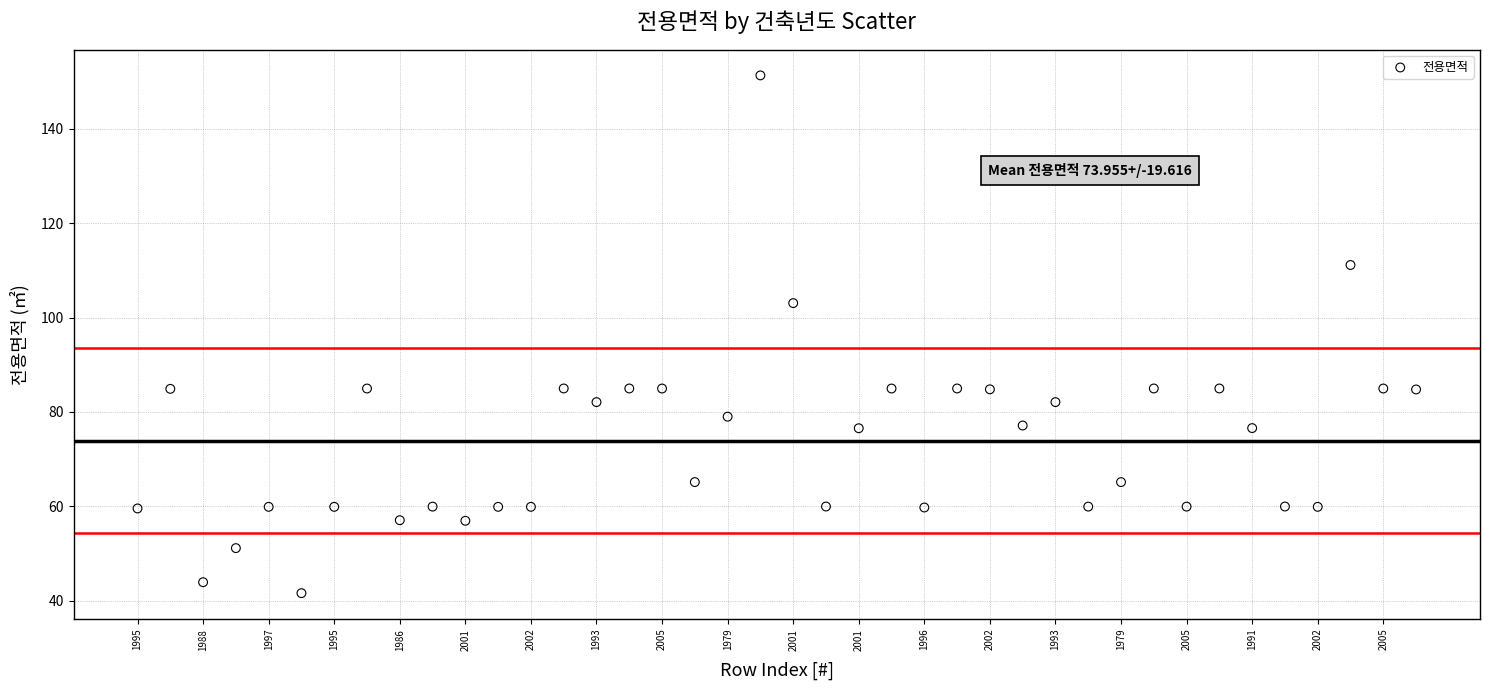

What is the range of Y values (max minus min)?

109.6